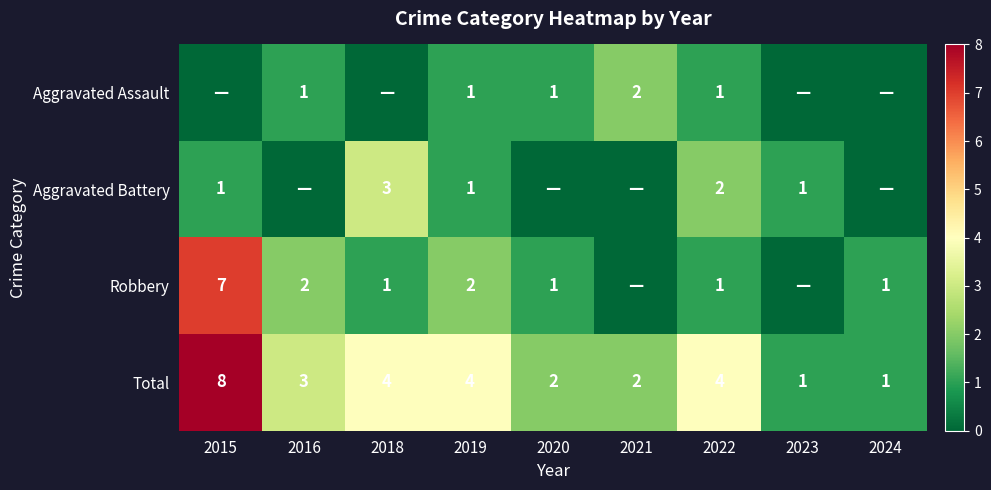

What is the difference between the highest and lowest values at 2019?

3